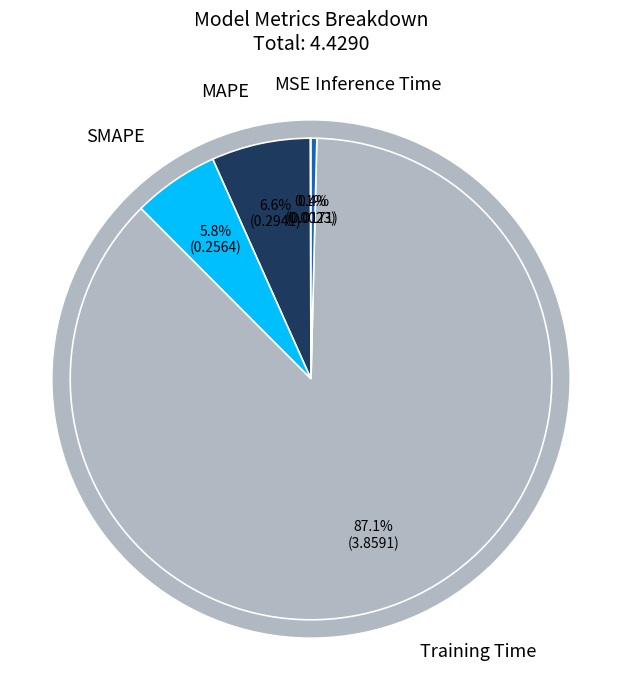

What is the largest slice in the pie chart?

Training Time